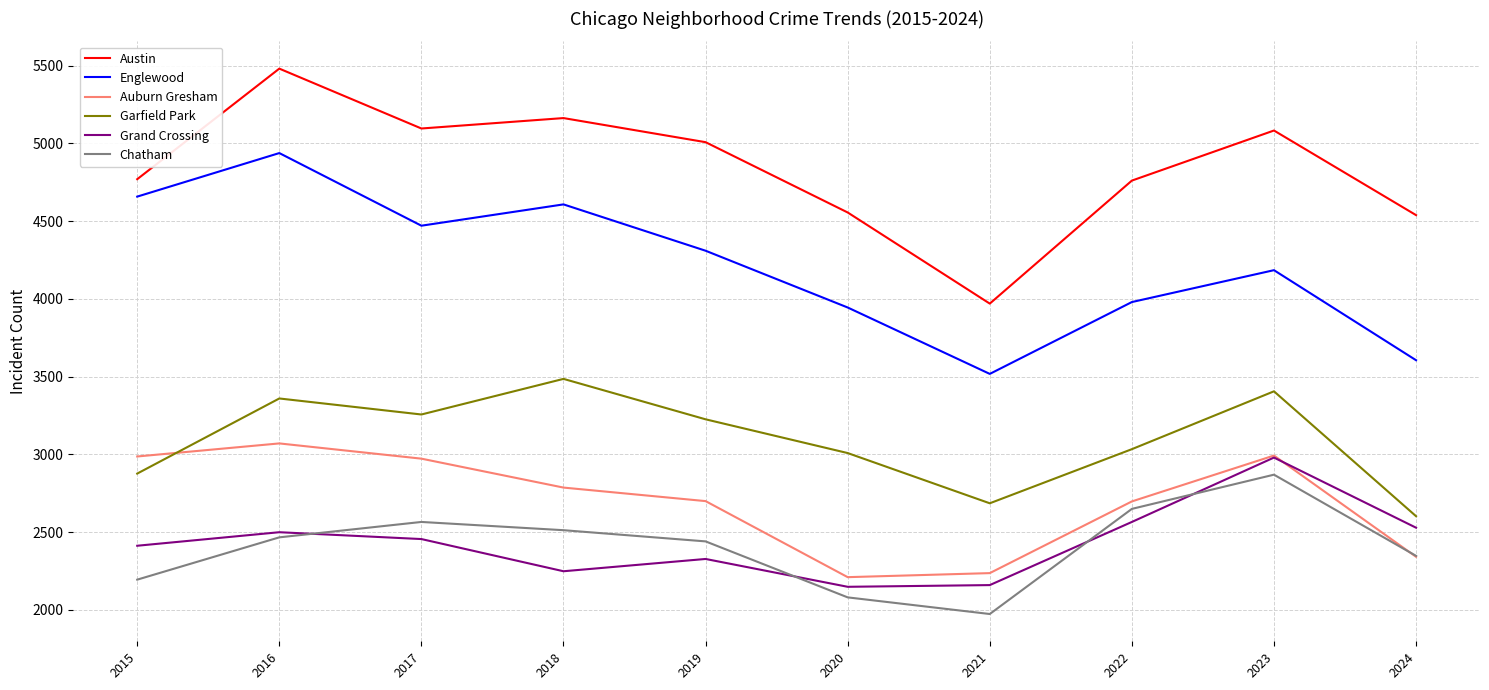

What is the difference between the maximum and second lowest values in the Grand Crossing series?

820